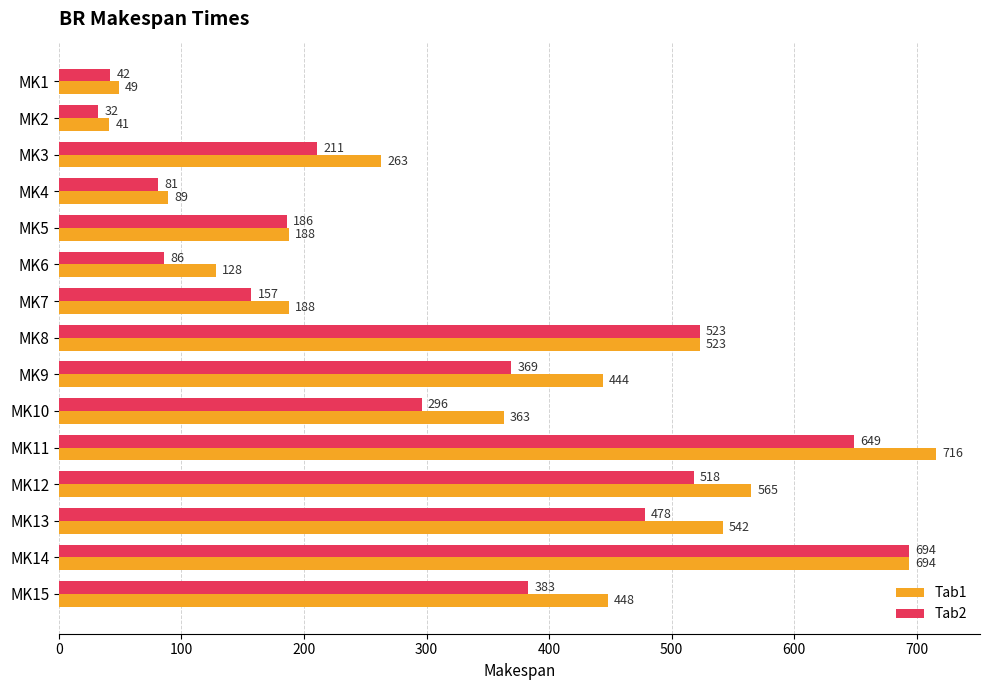

How many series are shown in this chart?

2